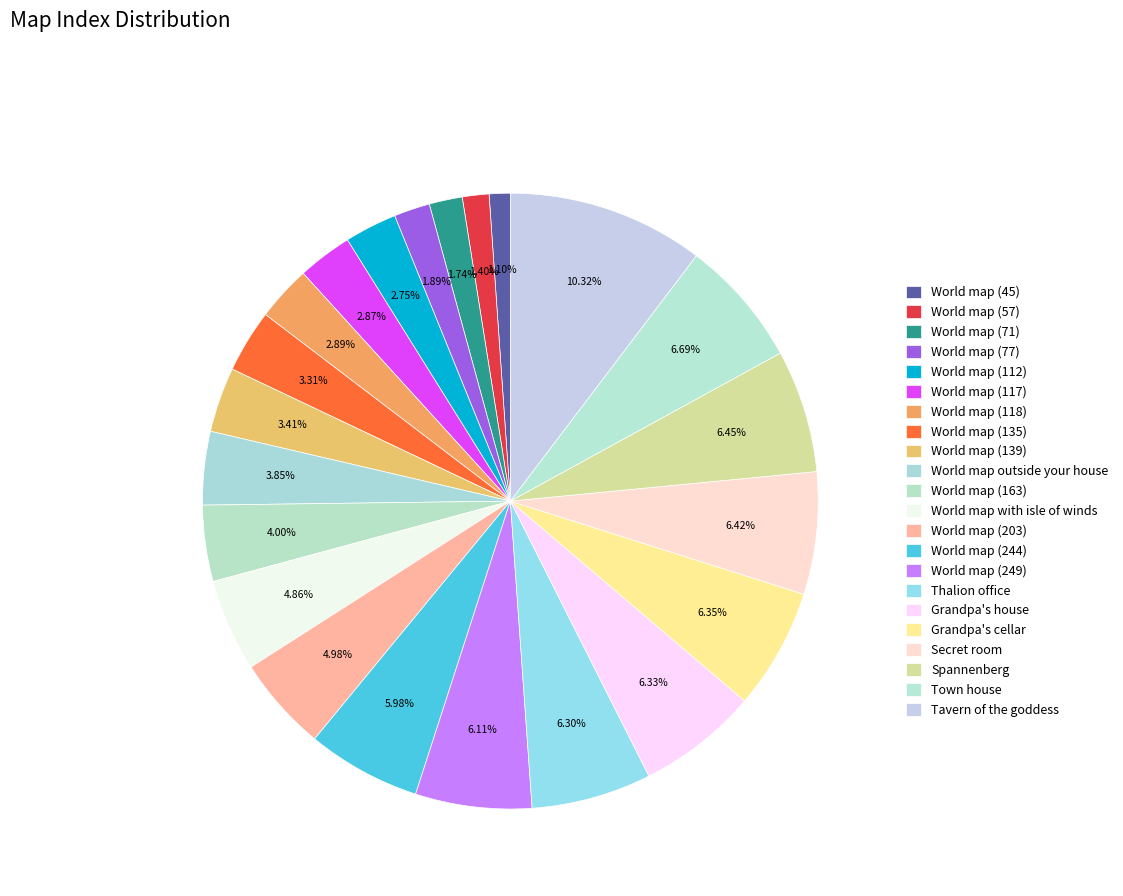

How many slices are in this pie chart?

22